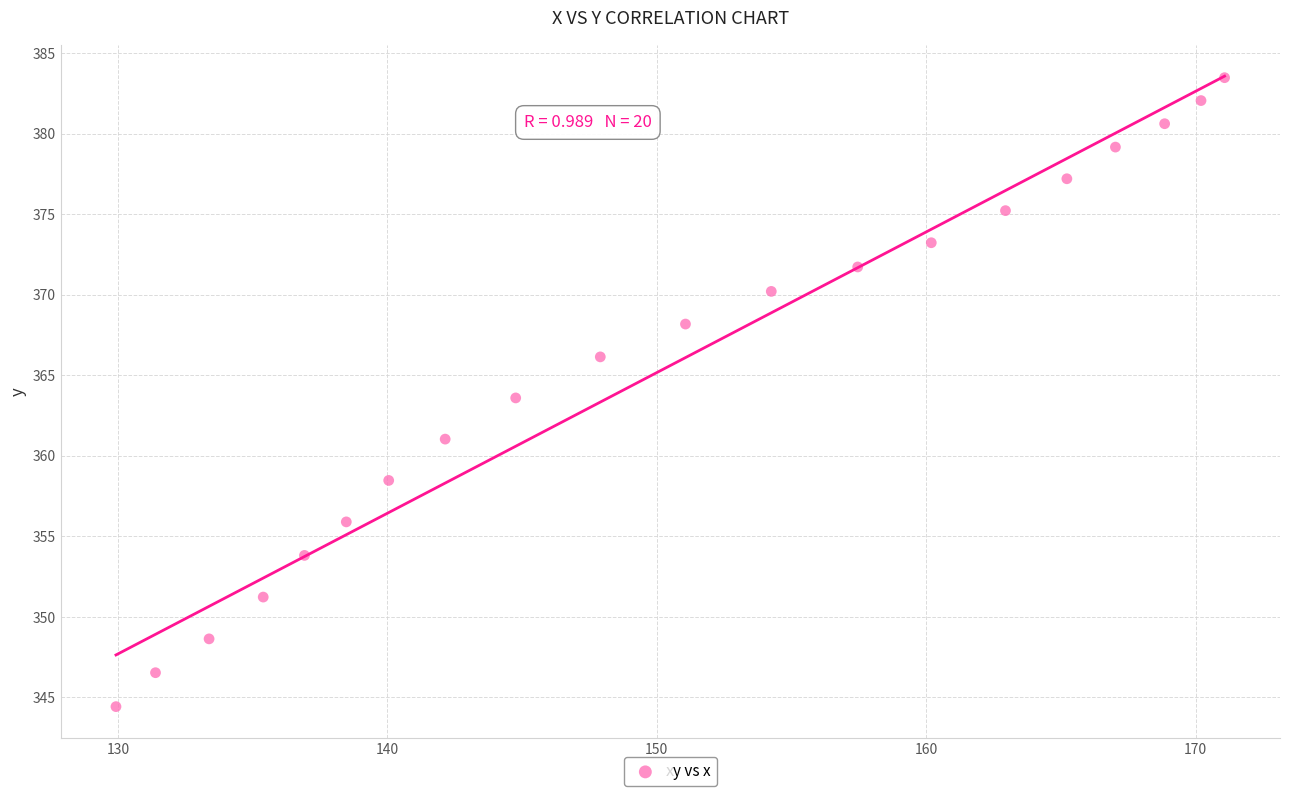

What is the range of X values (max minus min)?

41.1